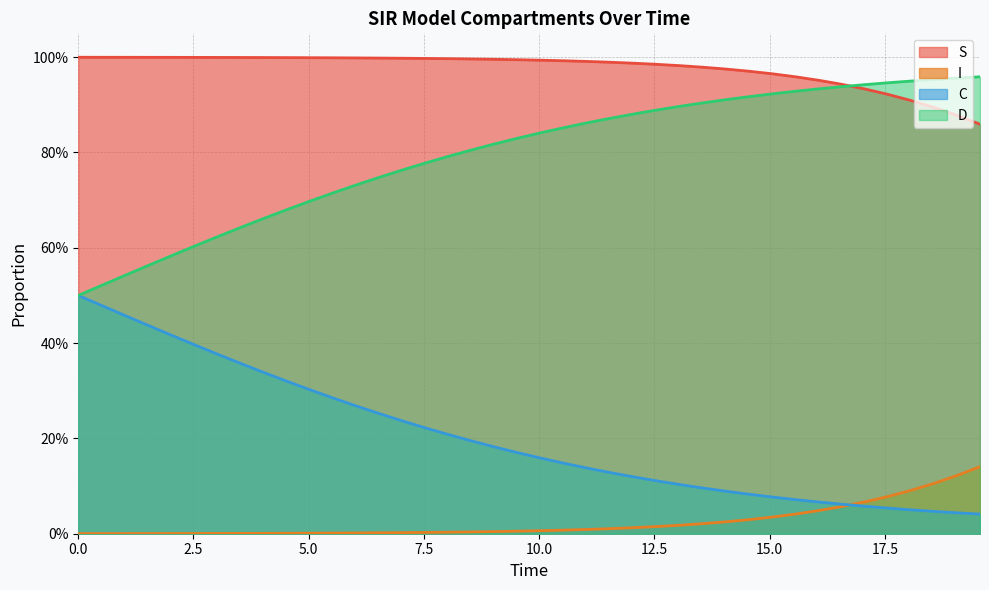

How many categories are shown in the chart?

40